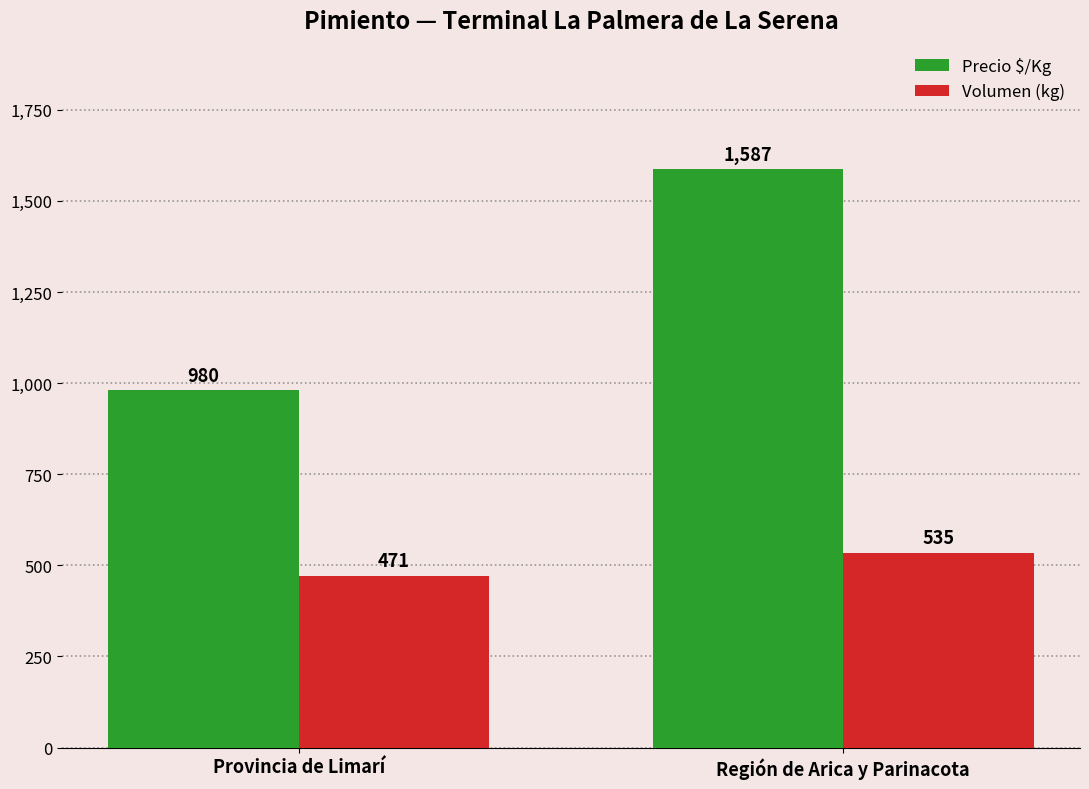

How many Precio $/Kg values are between 980 and 1587?

2